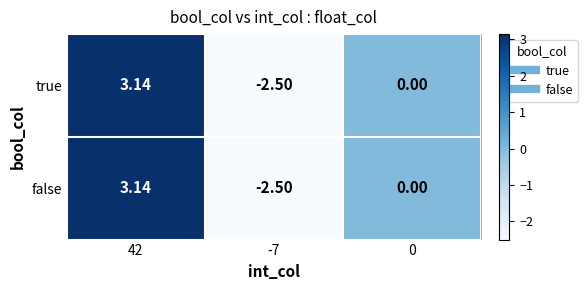

Which category has the highest value across all series?

42